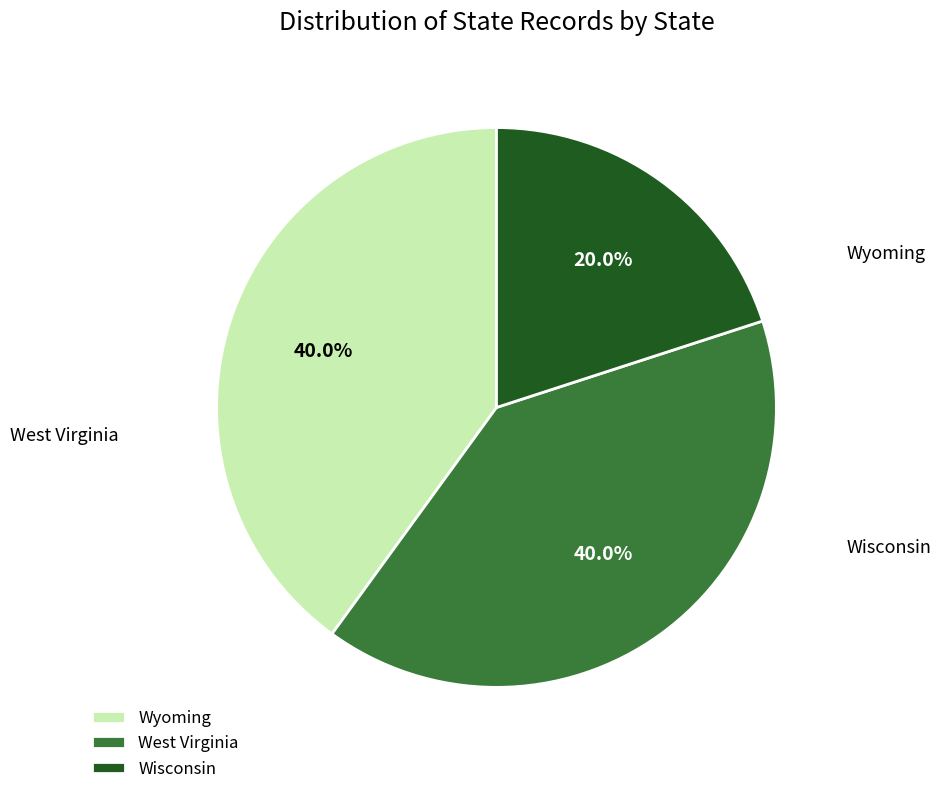

Count the number of slices in the pie.

3